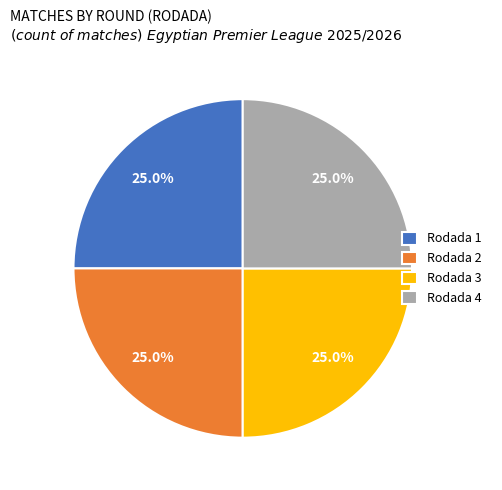

To the nearest percent, what is the difference between the largest and smallest slice percentages?

0%